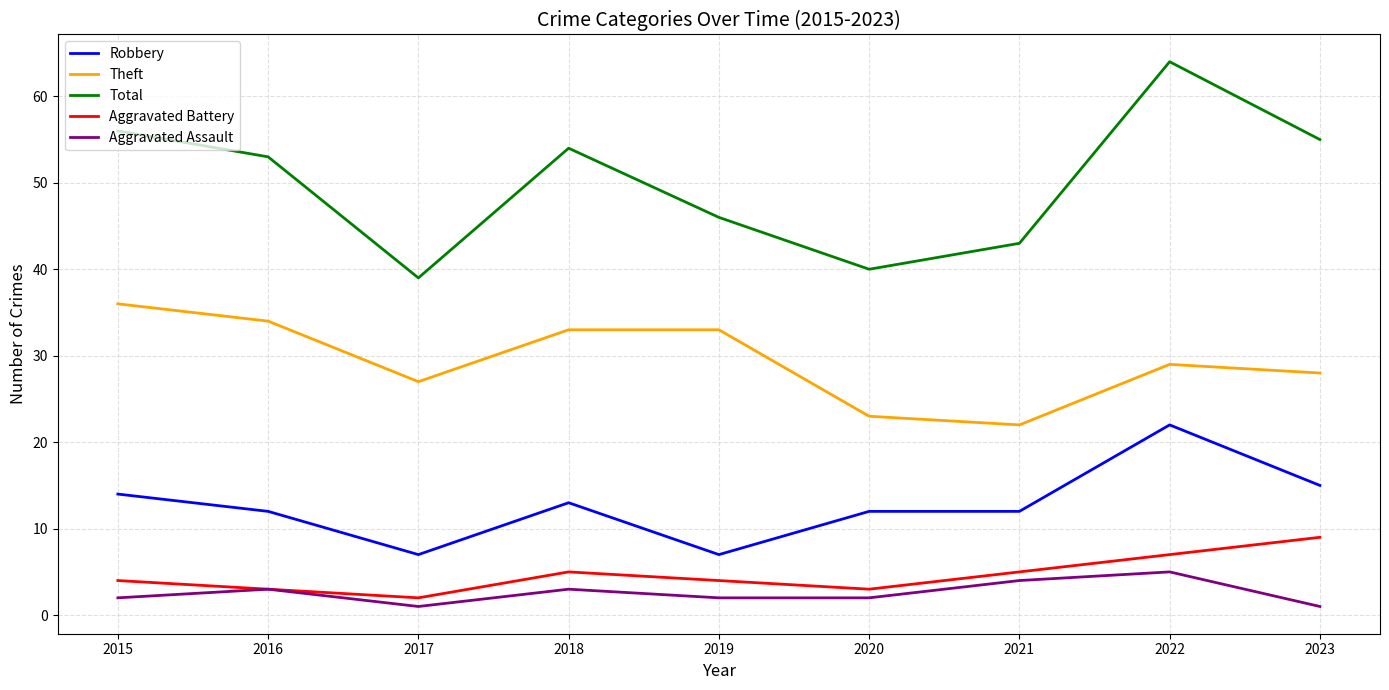

Where does the Robbery series first go above 12?

2015